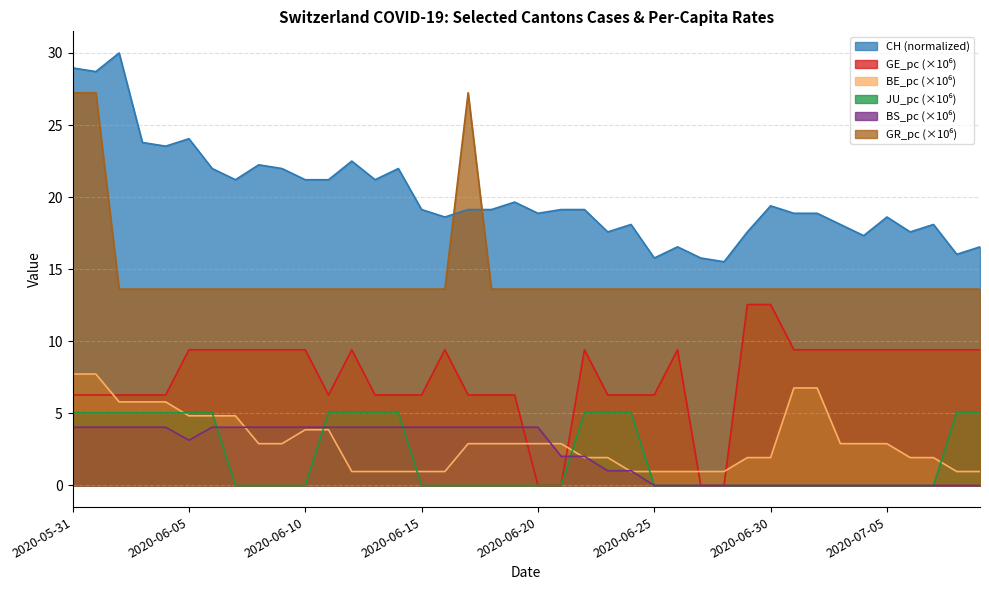

The GE_pc series shows 3.5 at 16. True or false?

False